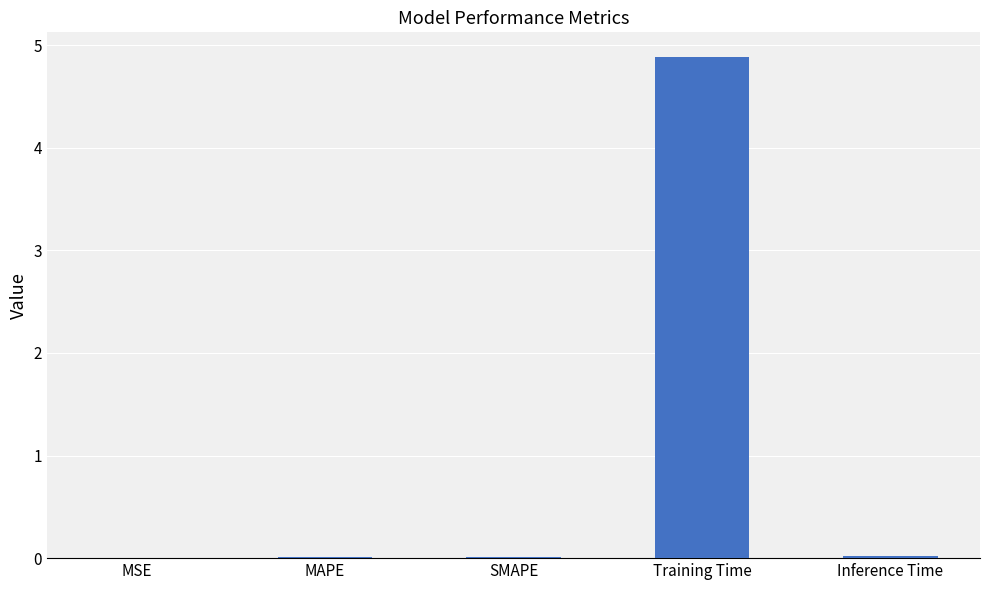

Which has a higher value, Inference Time or Training Time?

Training Time